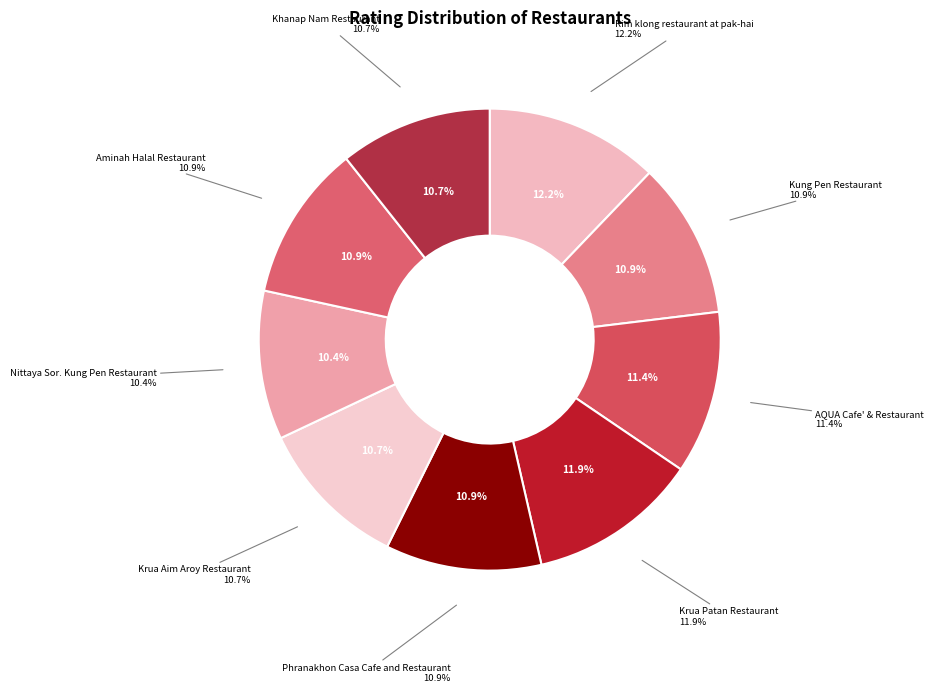

Count the number of slices in the pie.

9